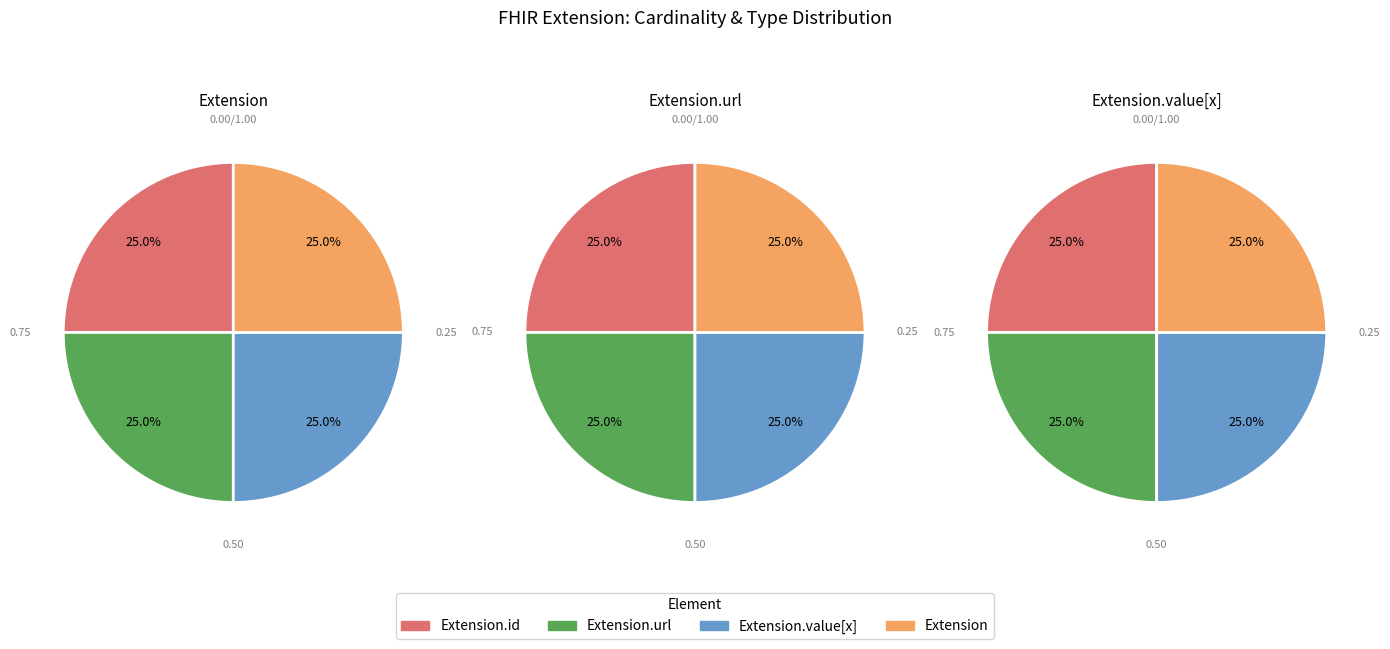

Which series has the largest range (max minus min)?

Extension